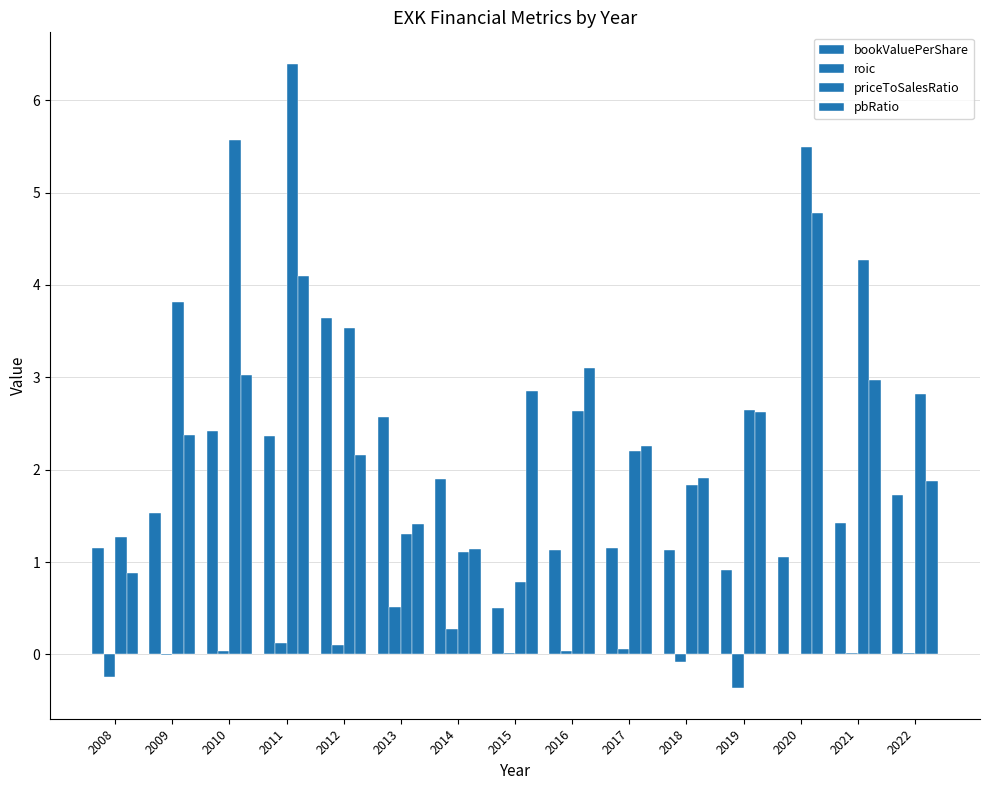

What is the sum of the pbRatio values at 2008 and 2016?

4.0